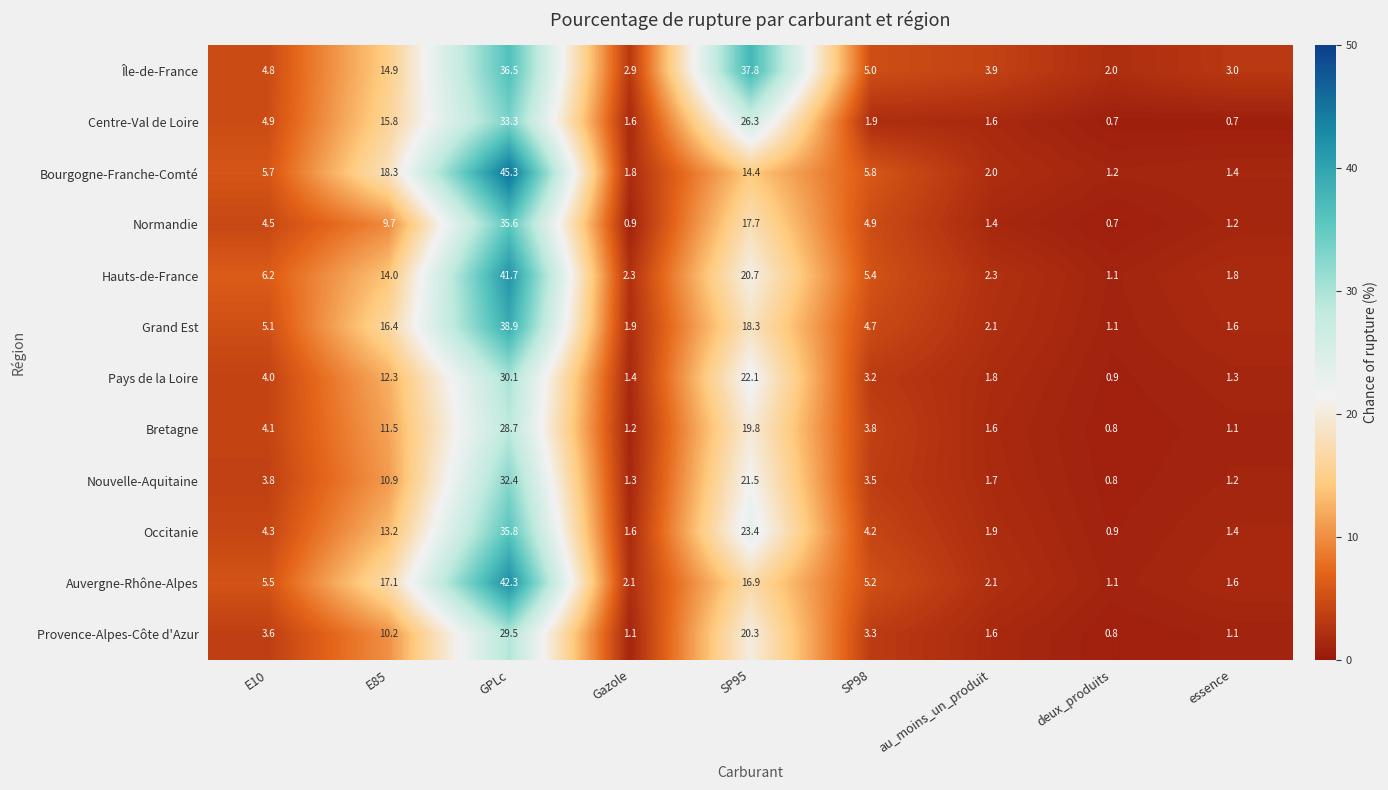

What is the sum of all Centre-Val de Loire values?

86.8